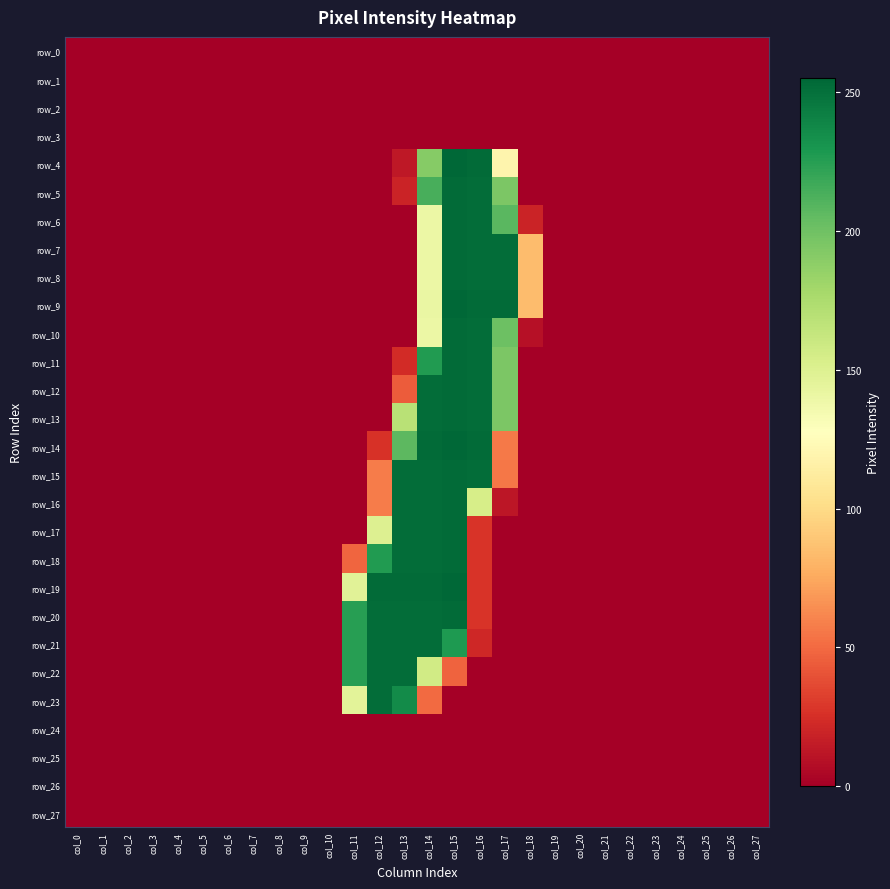

Rank the series by their maximum value, from lowest to highest.

row_0, row_1, row_2, row_3, row_24, row_25, row_26, row_27, row_21, row_22, row_23, row_5, row_6, row_7, row_8, row_10, row_11, row_12, row_13, row_15, row_16, row_17, row_18, row_20, row_4, row_9, row_14, row_19